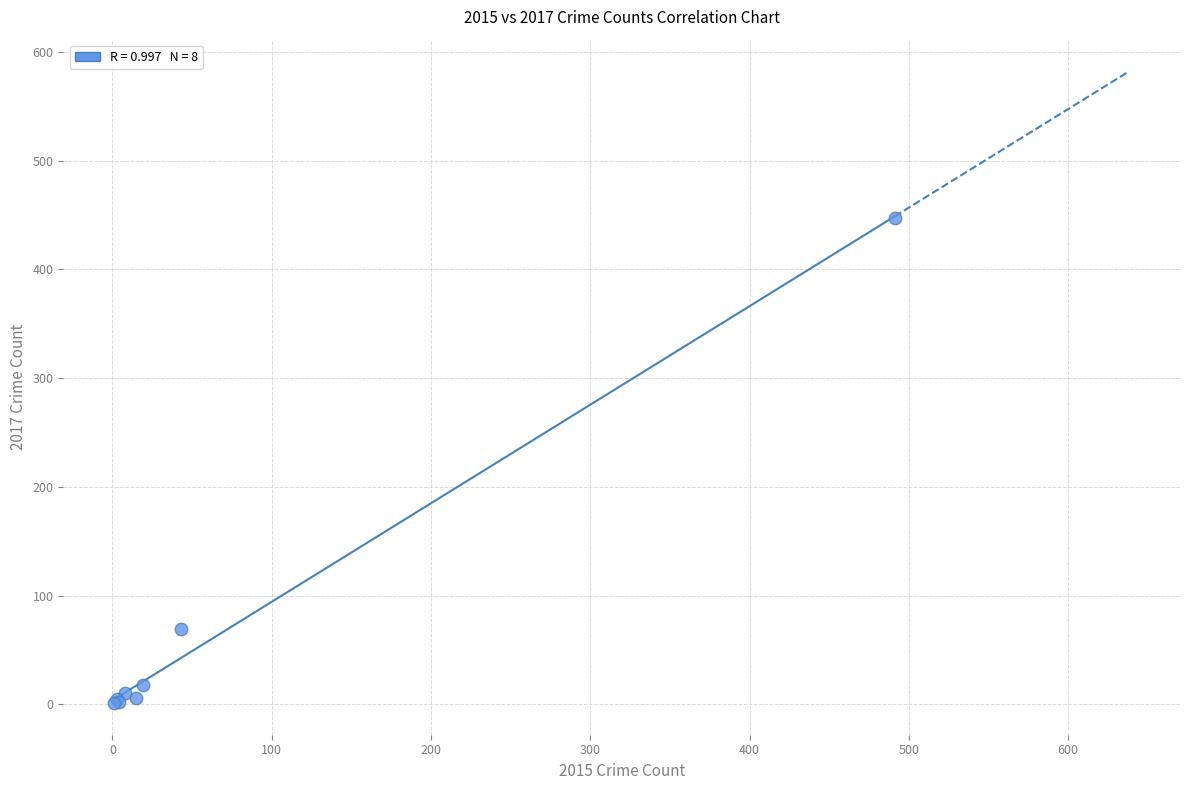

What Y value in the scatter plot is closest to 224?

69